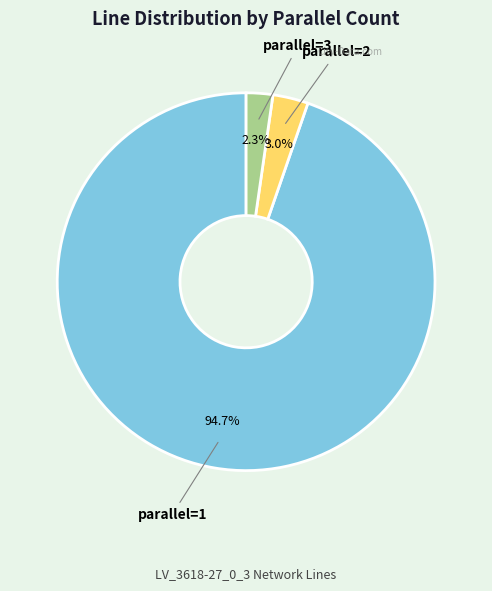

Which has a higher value, parallel=1 or parallel=2?

parallel=1